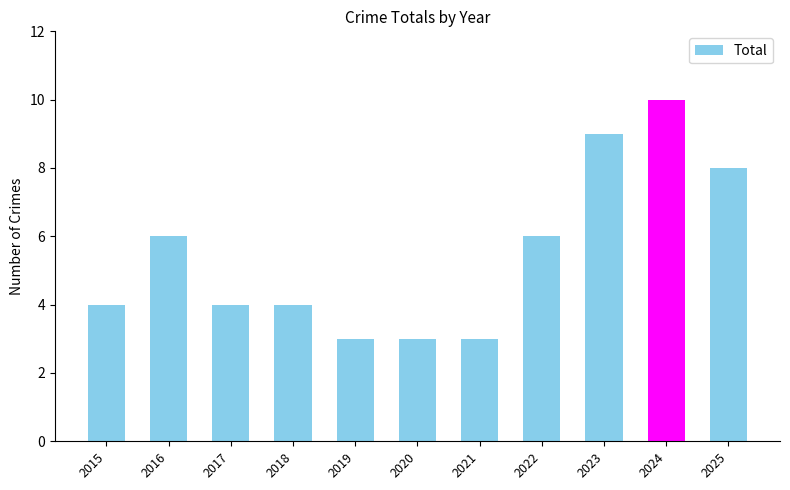

What is the minimum value shown in the chart?

3